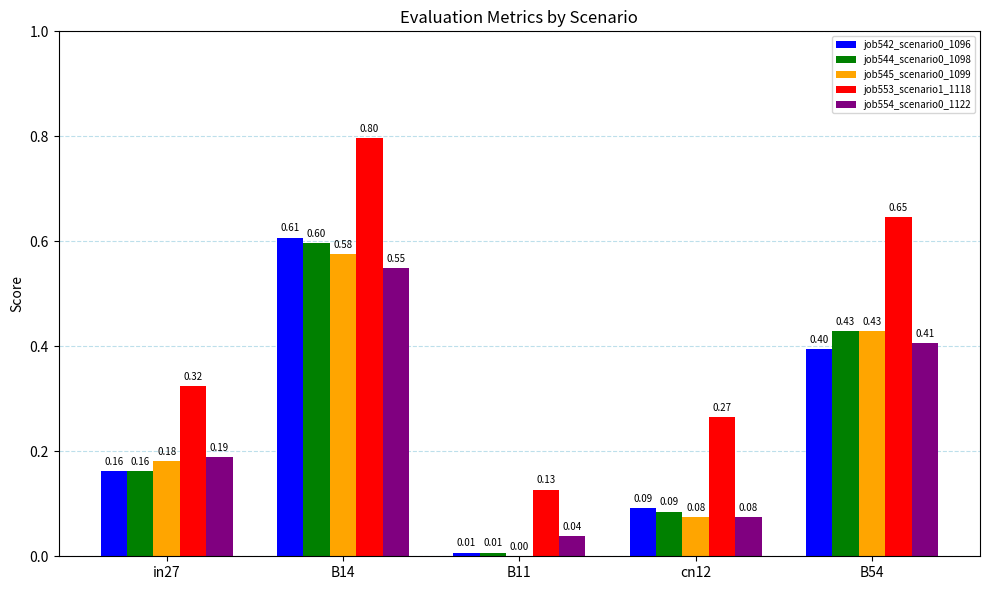

What is the sum of the job545_scenario0_1099 values at in27 and B54?

0.6